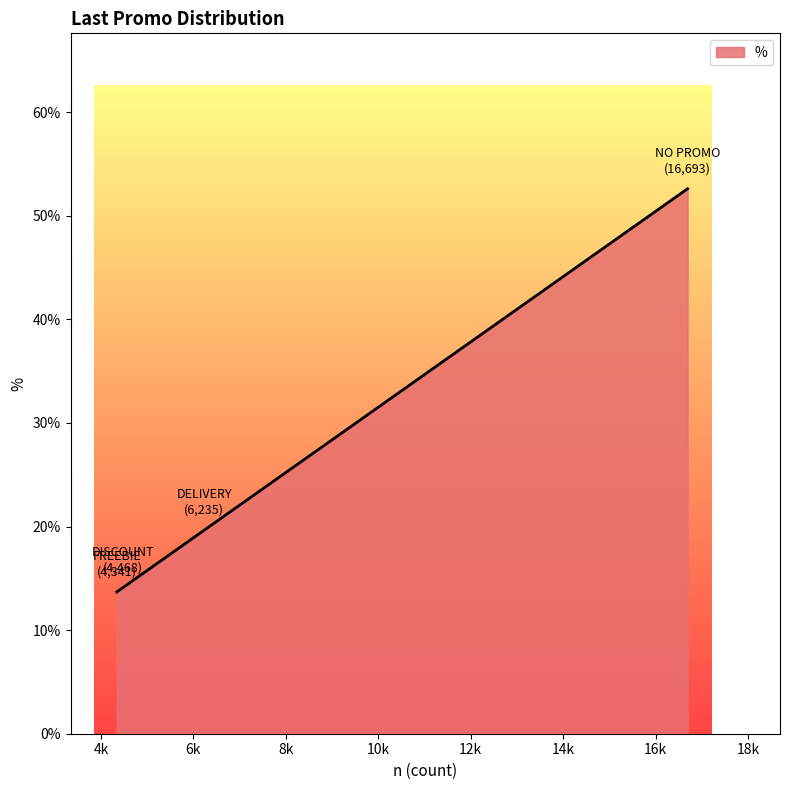

Count the number of categories in the chart.

4